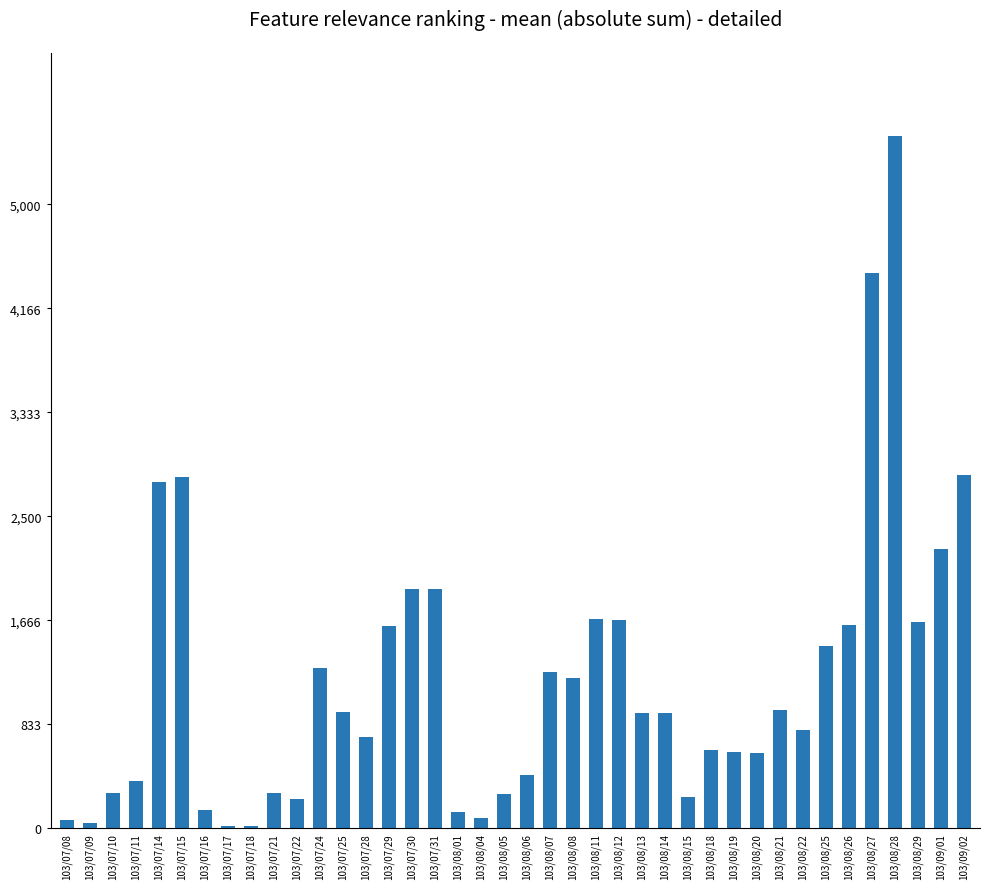

What is the difference between the maximum and minimum values?

5532160